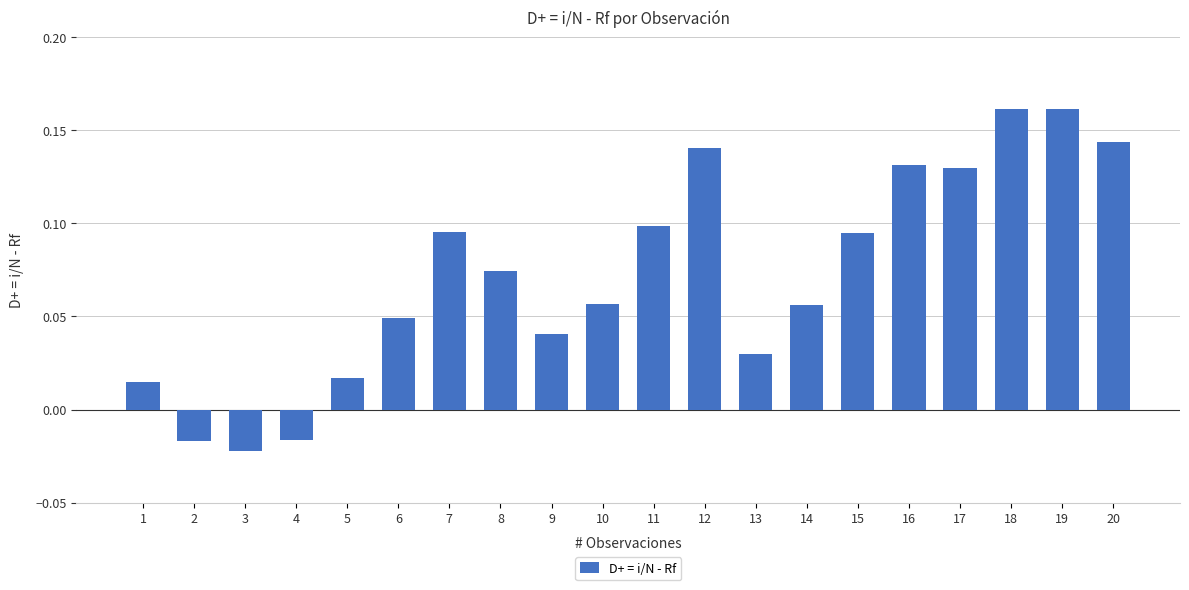

At which label does the data first exceed 0?

1